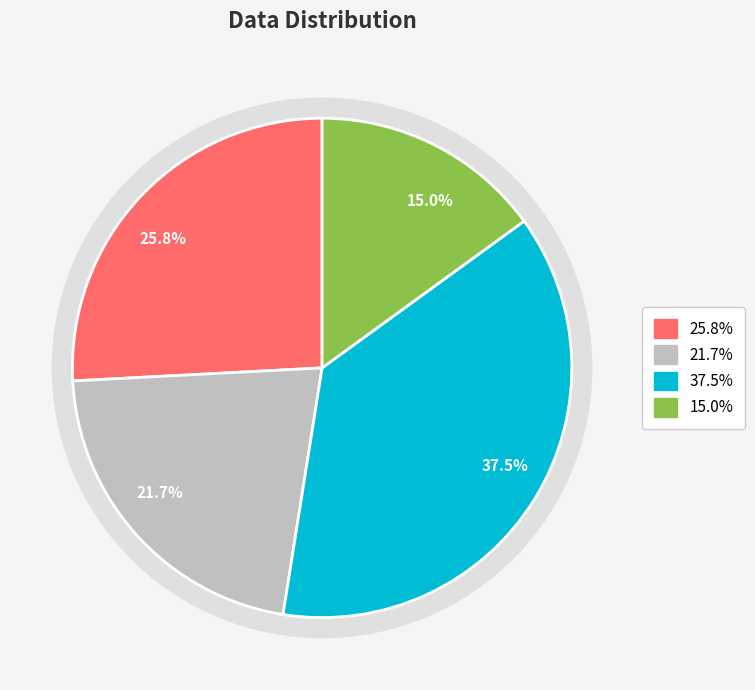

Is W_T the majority of the pie?

No